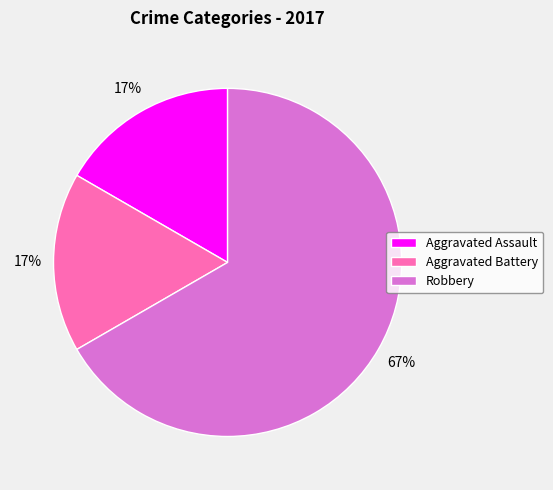

Is the sum of Robbery and Aggravated Assault greater than half?

Yes